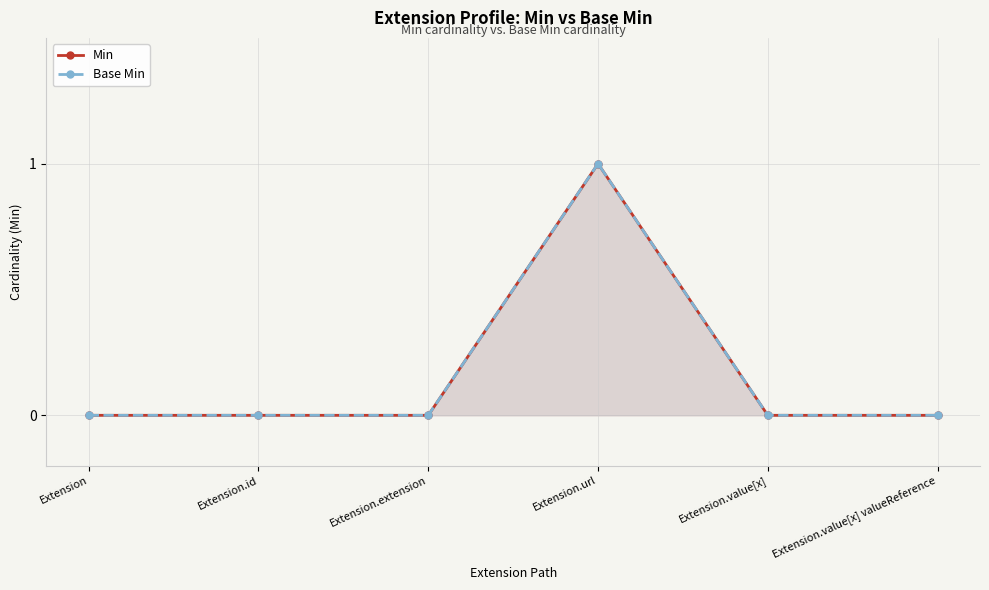

Rank the categories by Base Min value from highest to lowest.

Extension.url, Extension, Extension.id, Extension.extension, Extension.value[x], Extension.value[x] valueReference